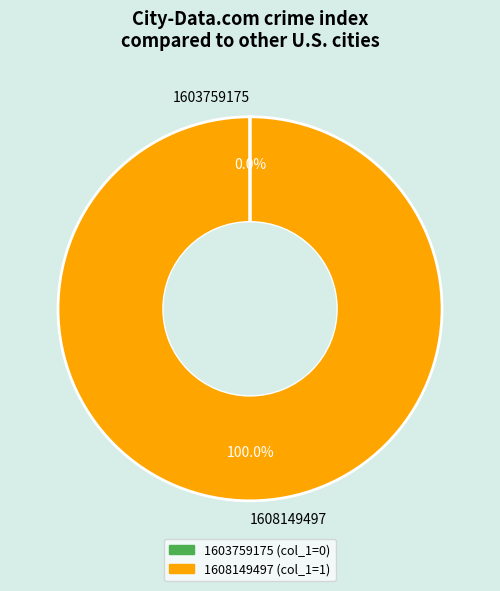

Which category has the biggest portion of the pie?

1608149497